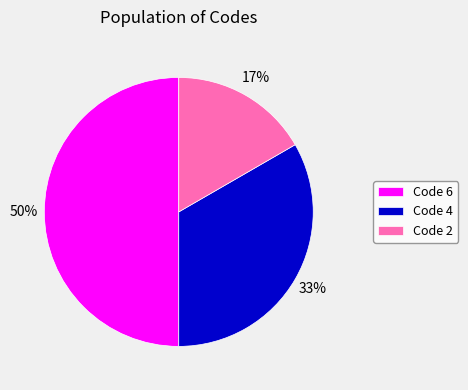

What is the largest slice in the pie chart?

Code 6